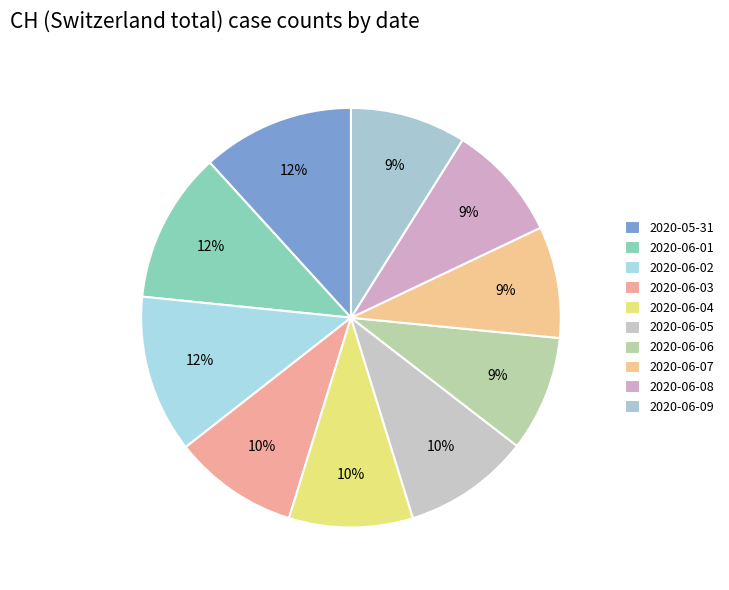

Which slice is the largest?

2020-06-02